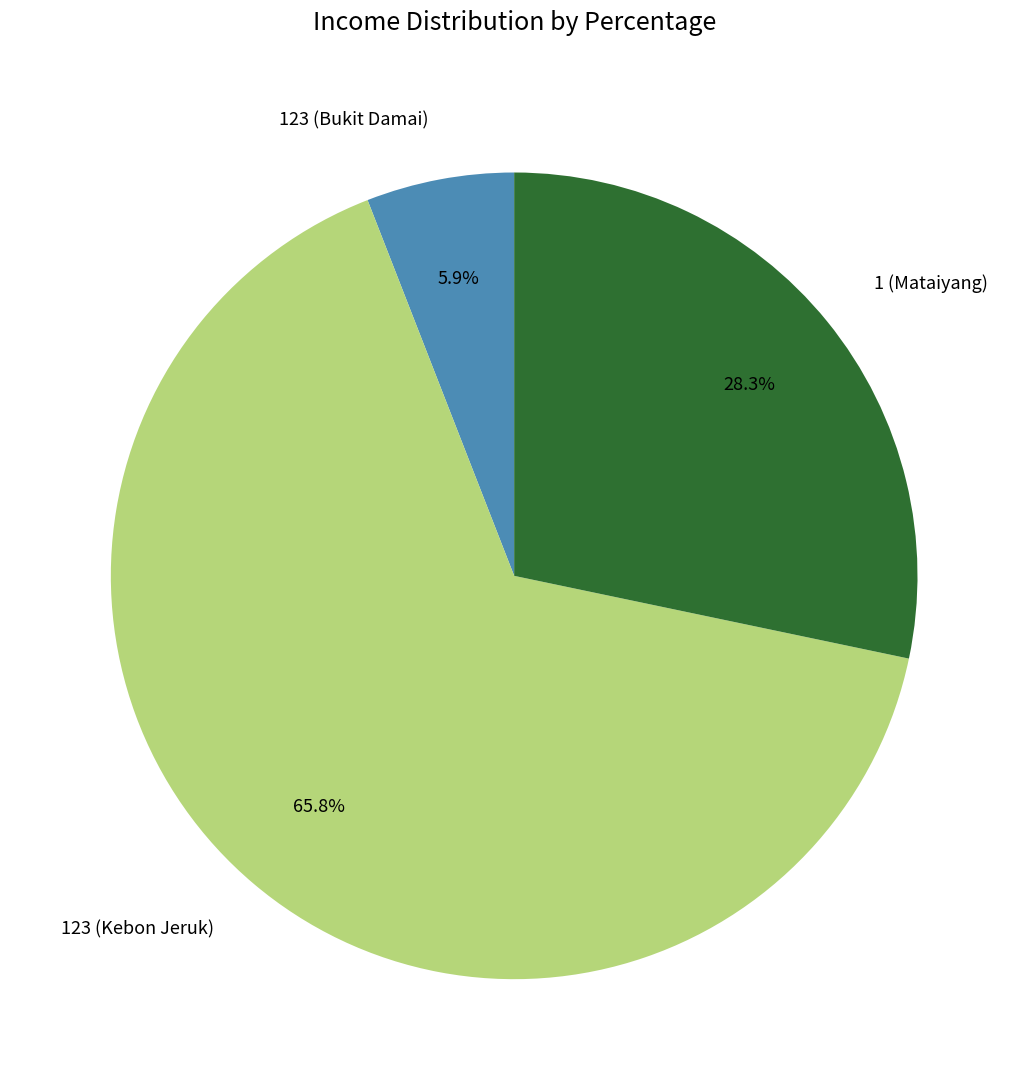

Between 123 (Kebon Jeruk) and 1 (Mataiyang), which is larger?

123 (Kebon Jeruk)